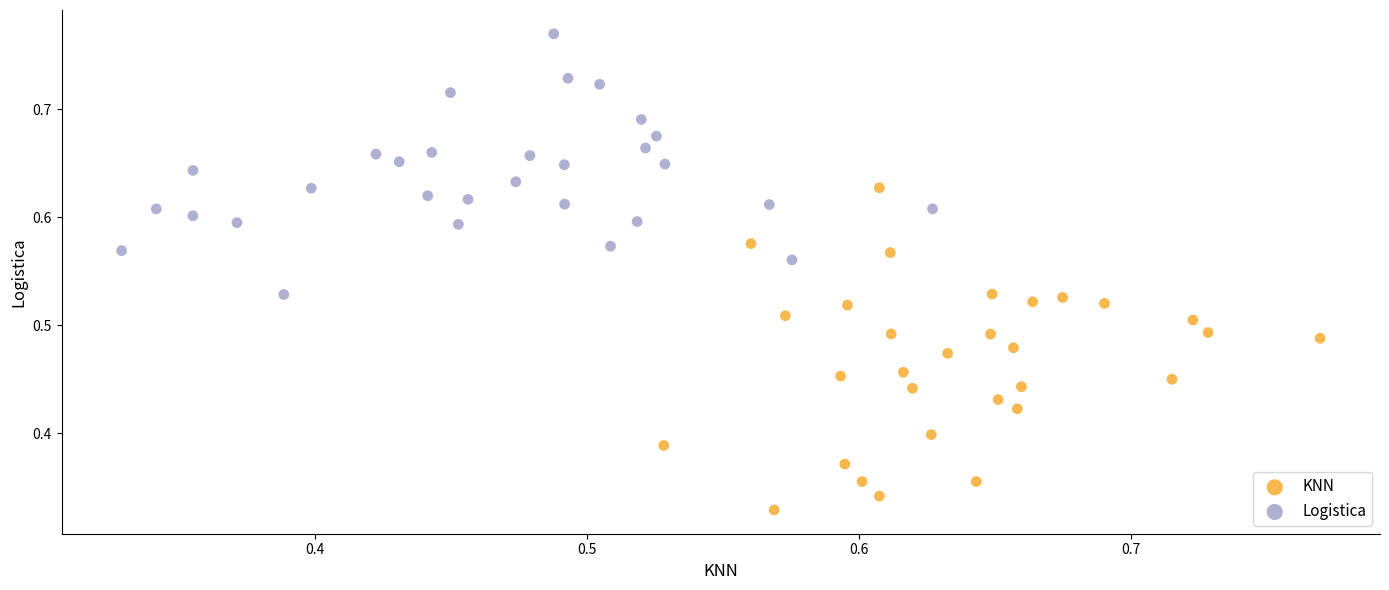

Which series has the widest spread of Y values?

KNN